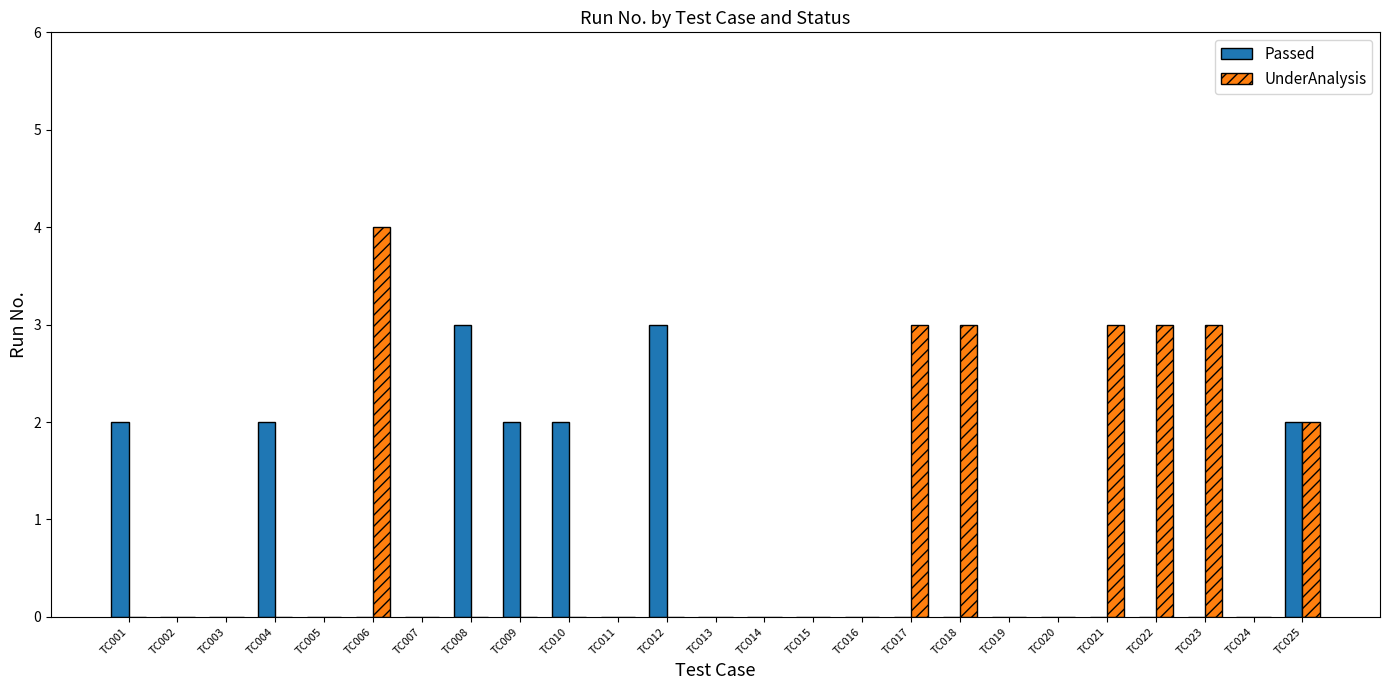

Are the bars horizontal?

No